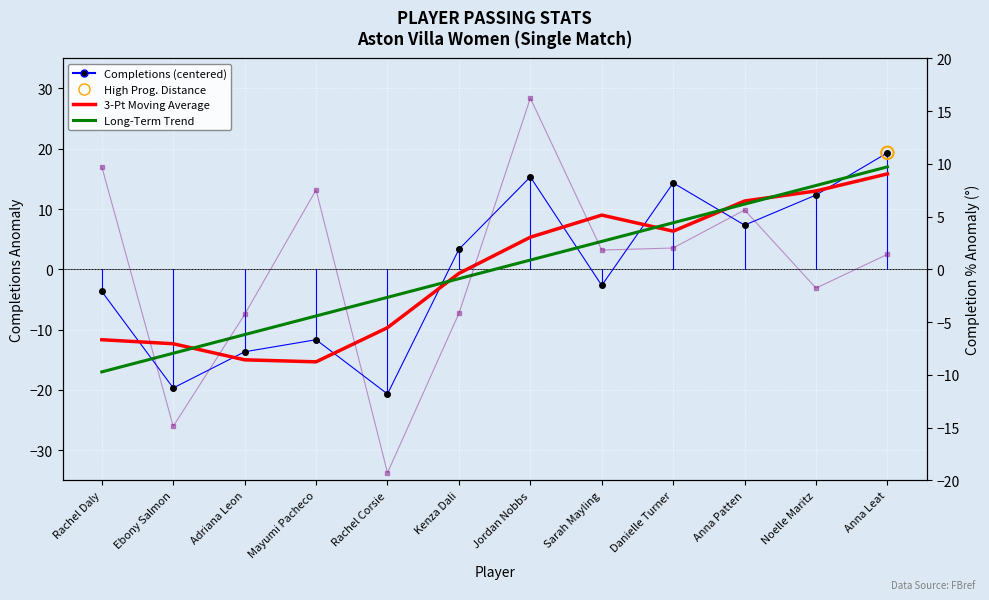

What is the total value across all series at Adriana Leon?

-43.8